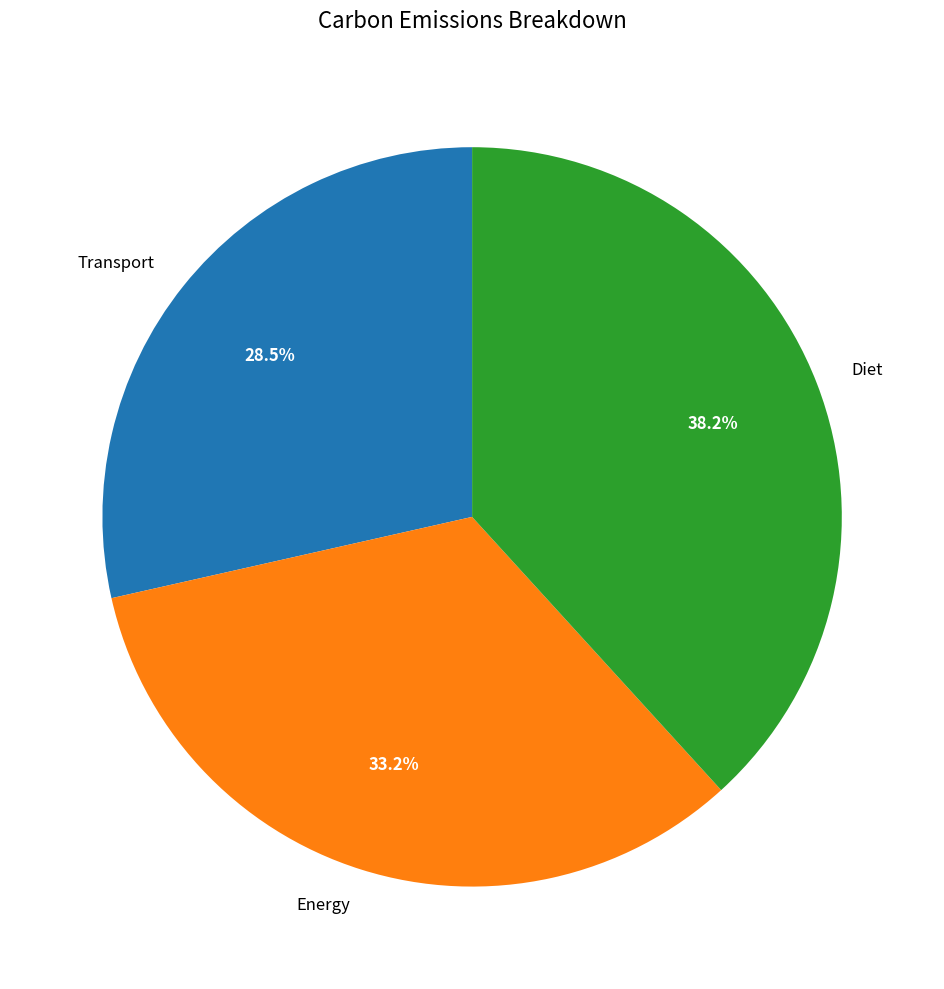

Rank the categories by value from lowest to highest.

Transport, Energy, Diet